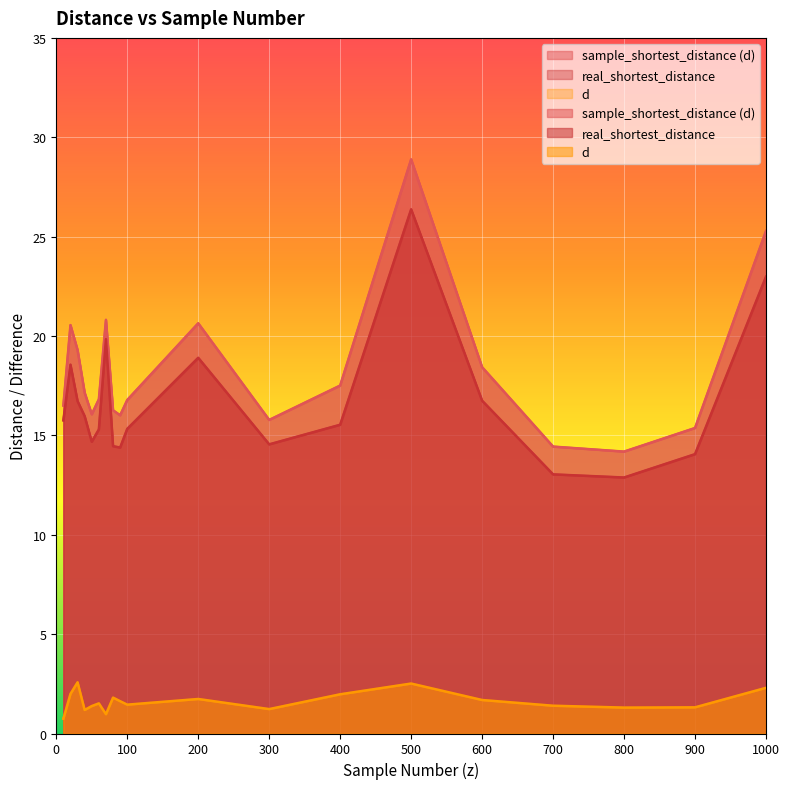

How many distinct data groups are displayed?

3